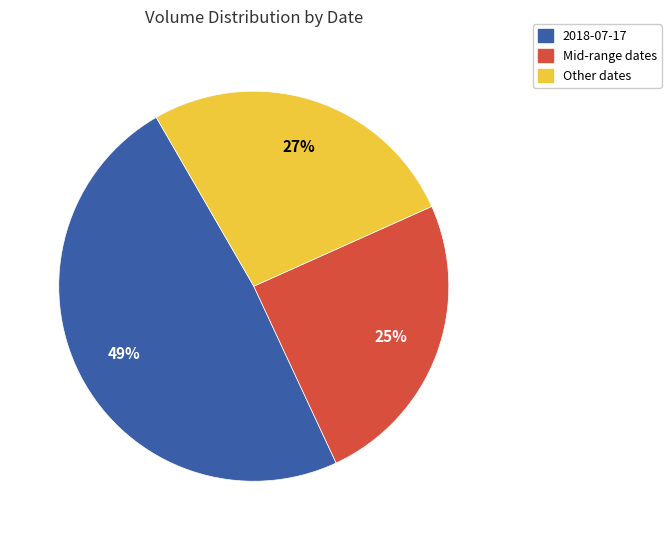

Does any single category account for the majority?

No